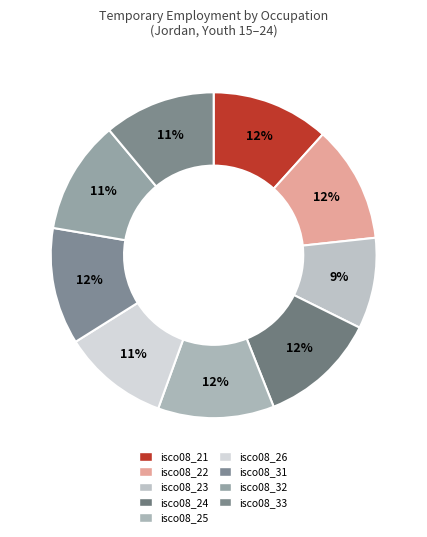

How many segments does this pie chart have?

9